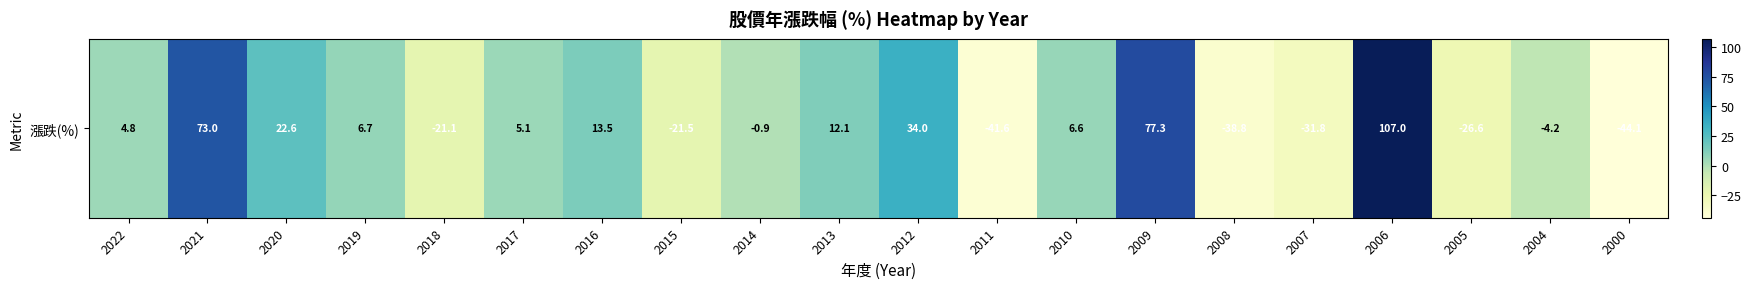

Reading left to right, list all the values displayed in this chart.

4.8	73.0	22.6	6.7	-21.1	5.1	13.5	-21.5	-0.9	12.1	34.0	-41.6	6.6	77.3	-38.8	-31.8	107.0	-26.6	-4.2	-44.1